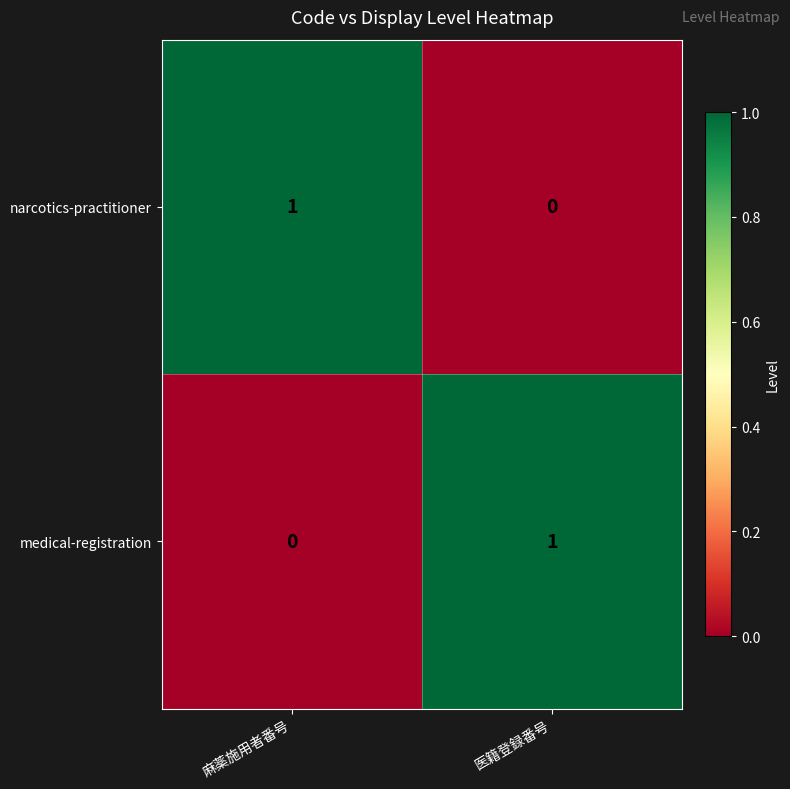

At which label does narcotics-practitioner reach its minimum?

医籍登録番号